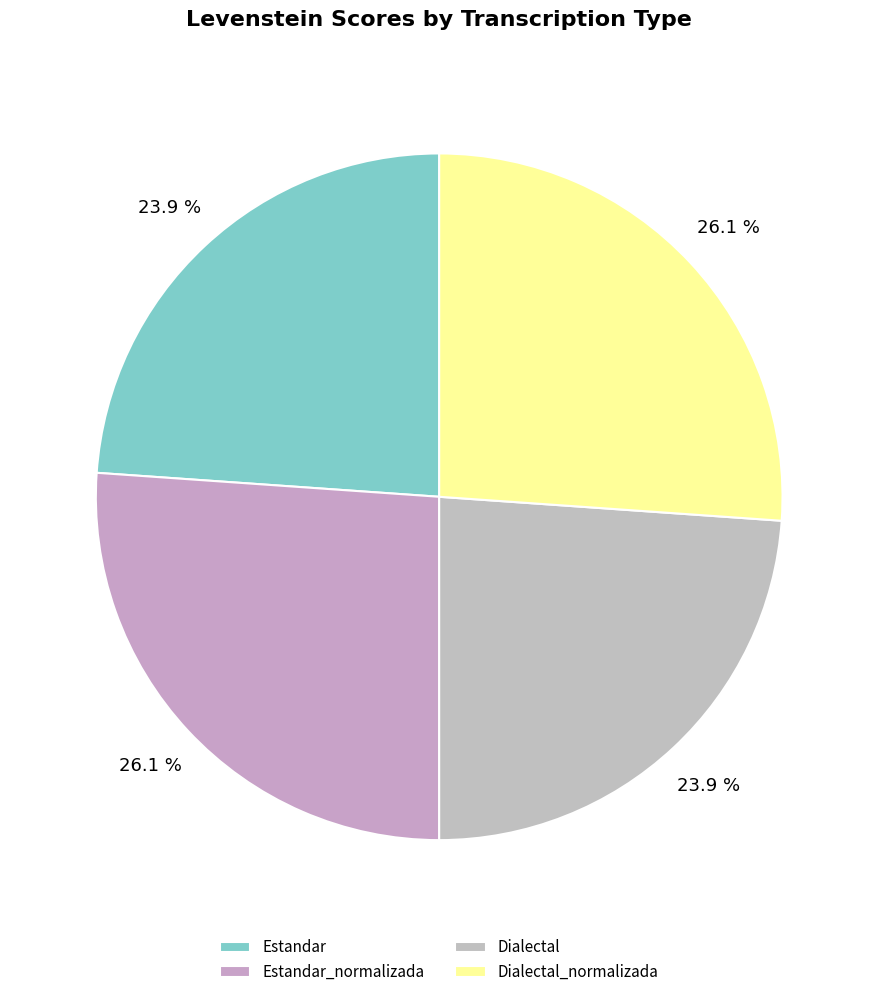

Count the number of slices in the pie.

4